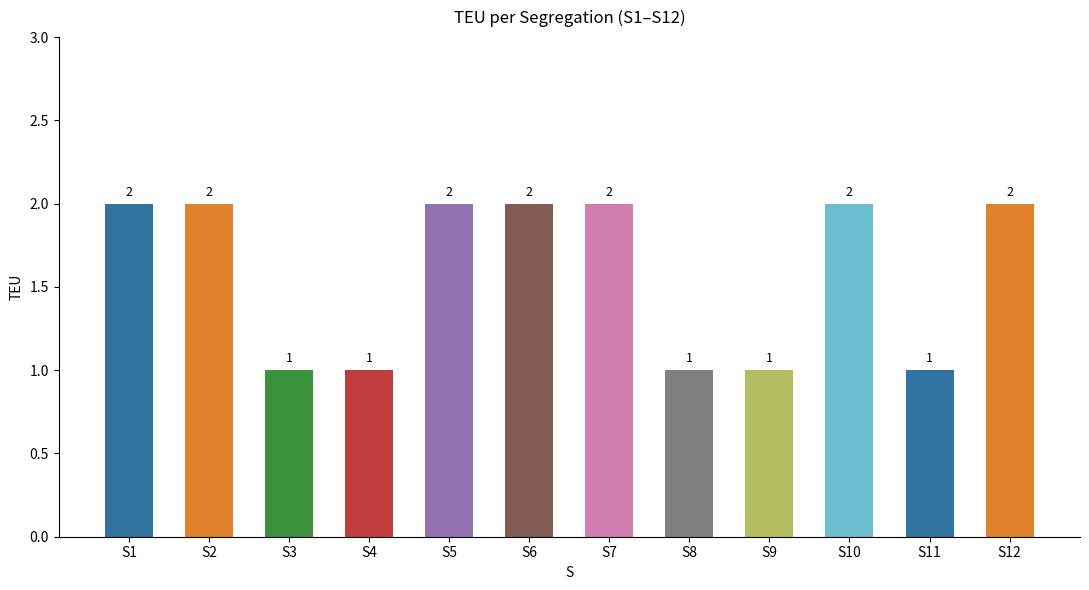

Which has a higher value, S6 or S9?

S6